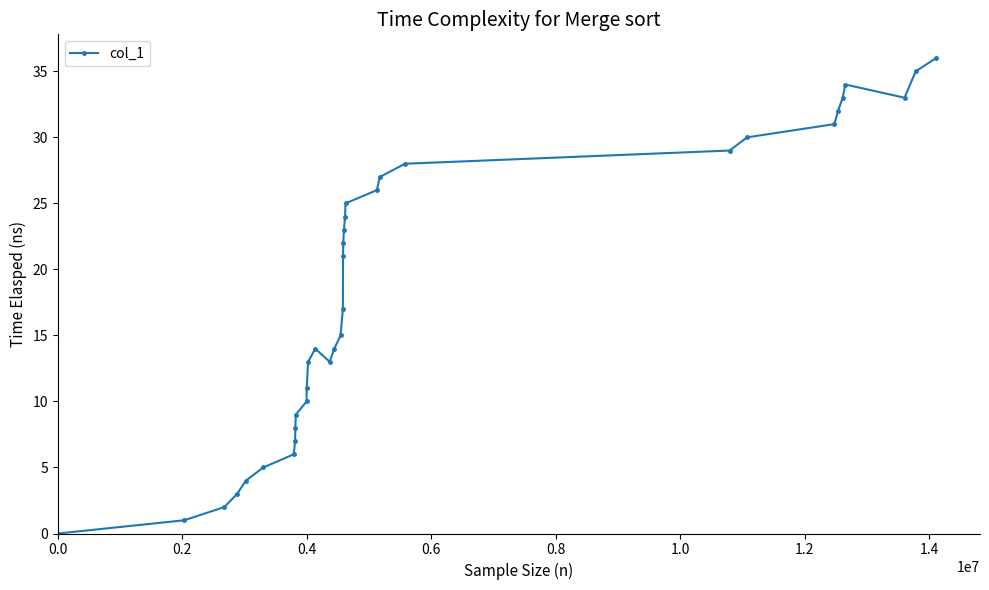

What is the maximum value shown in the chart?

36